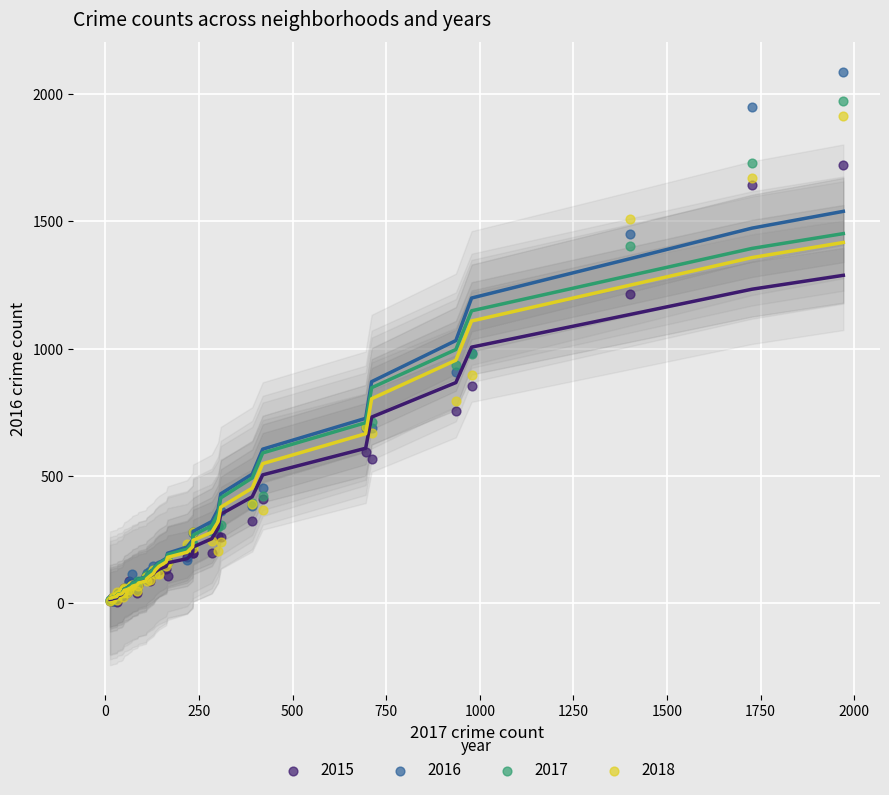

What are all the series names shown in the legend?

2015, 2016, 2017, 2018